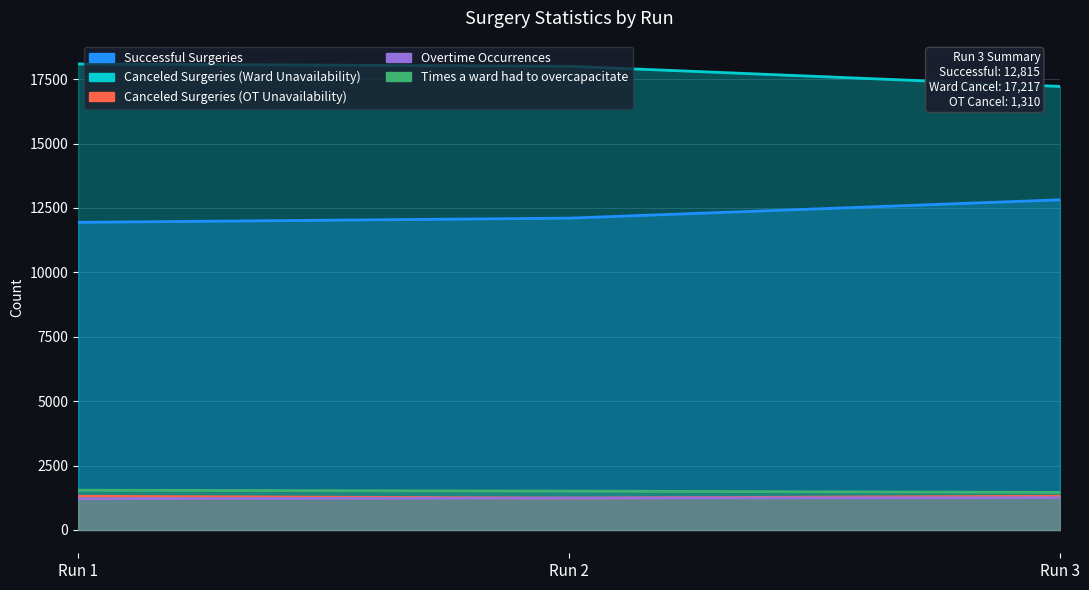

Is the value of Canceled Surgeries (Ward Unavailability) at Run 1 greater than the value of Times a ward had to overcapacitate at Run 1?

Yes